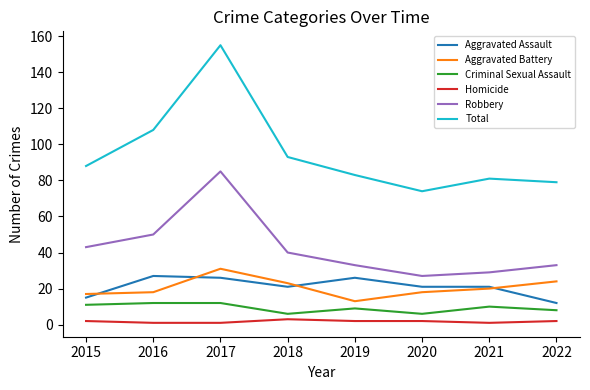

Rank the series at 2020 from lowest to highest value.

Homicide, Criminal Sexual Assault, Aggravated Battery, Aggravated Assault, Robbery, Total